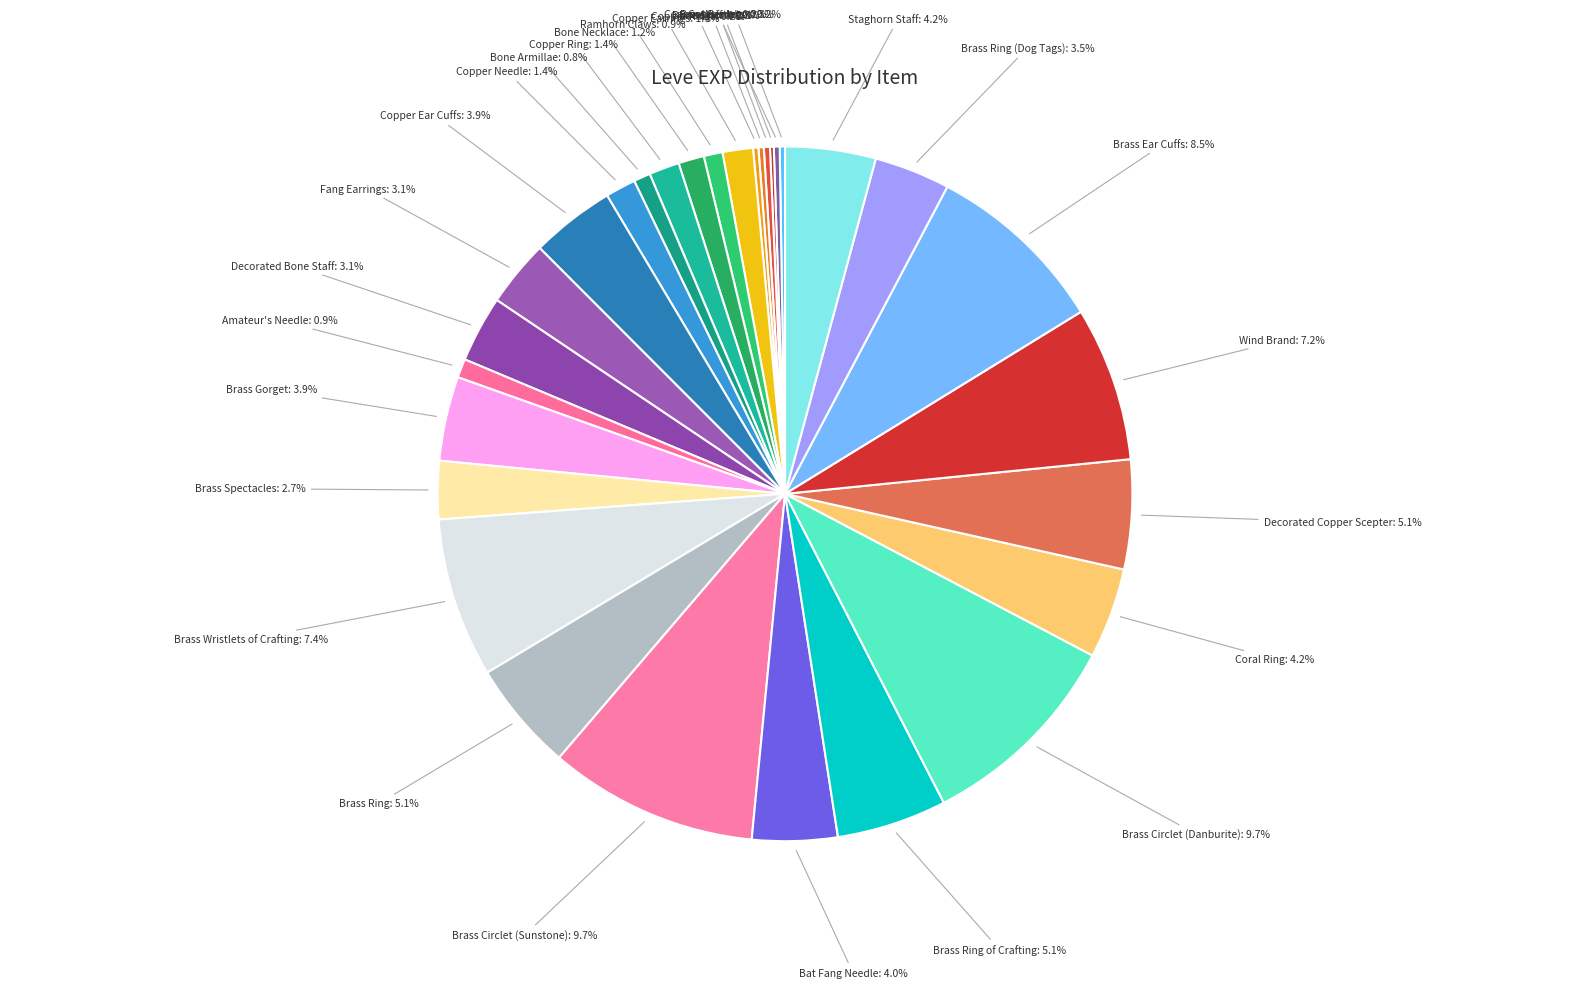

Combined, what portion of the pie is Ramhorn Claws and Brass Gorget?

4.8%